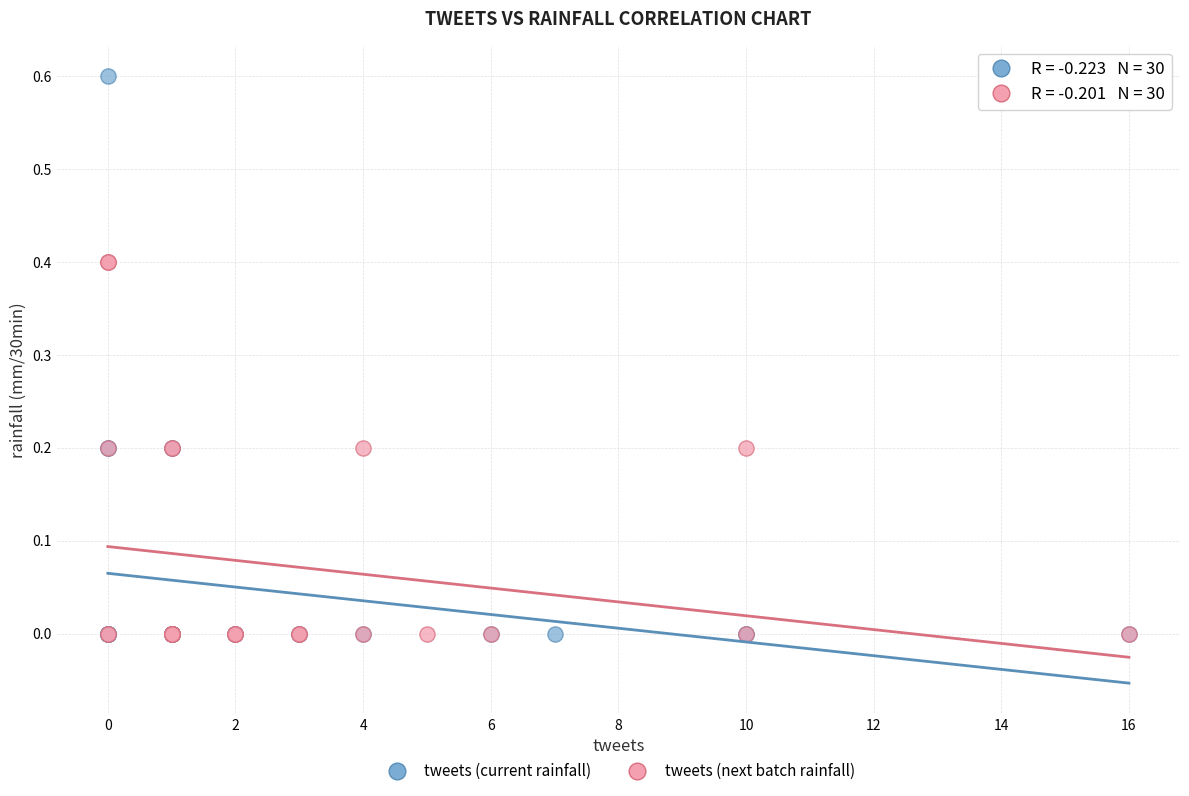

Which series has the largest Y range (max minus min)?

tweets (current rainfall)